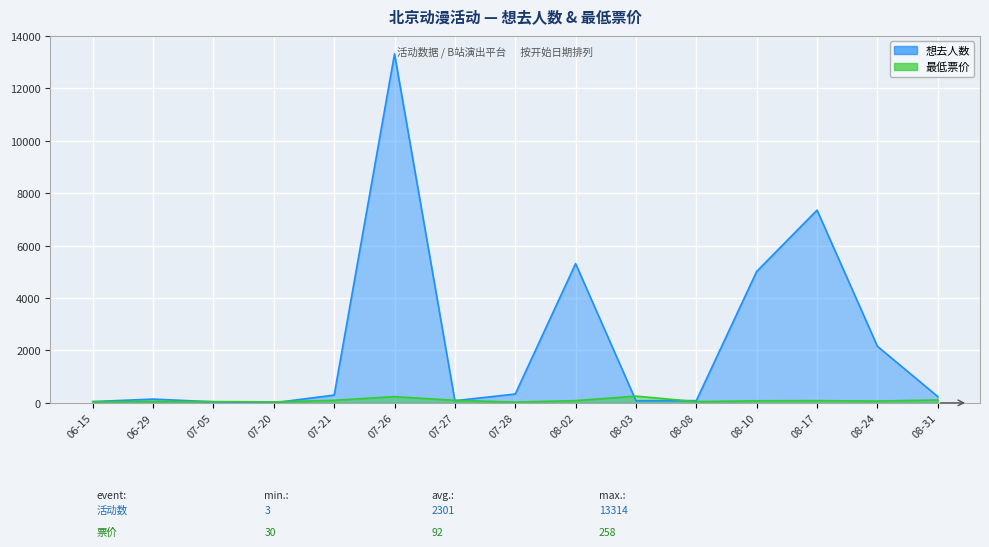

What is the value of the 想去人数 point at the 15th from the left?

241